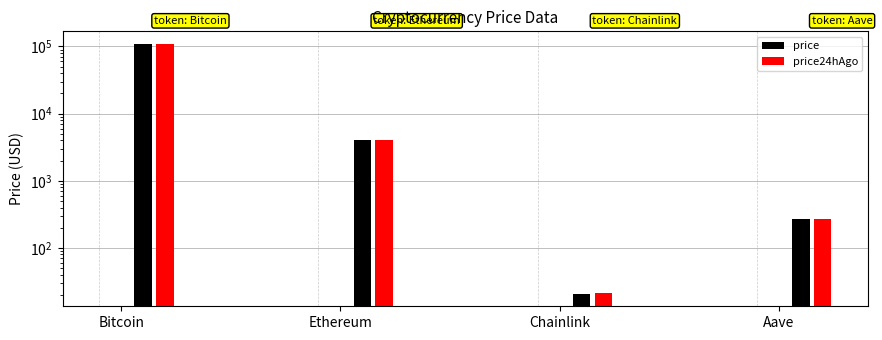

Between Aave and Ethereum, which is larger?

Ethereum